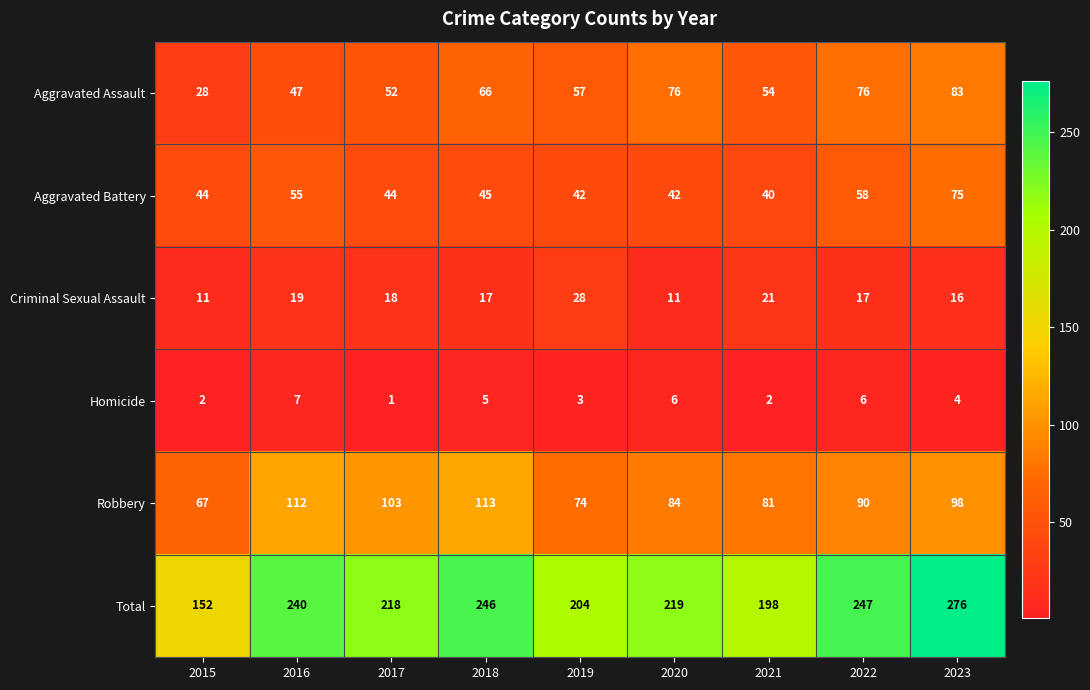

The value of Robbery at 2018 is 38. True or false?

False